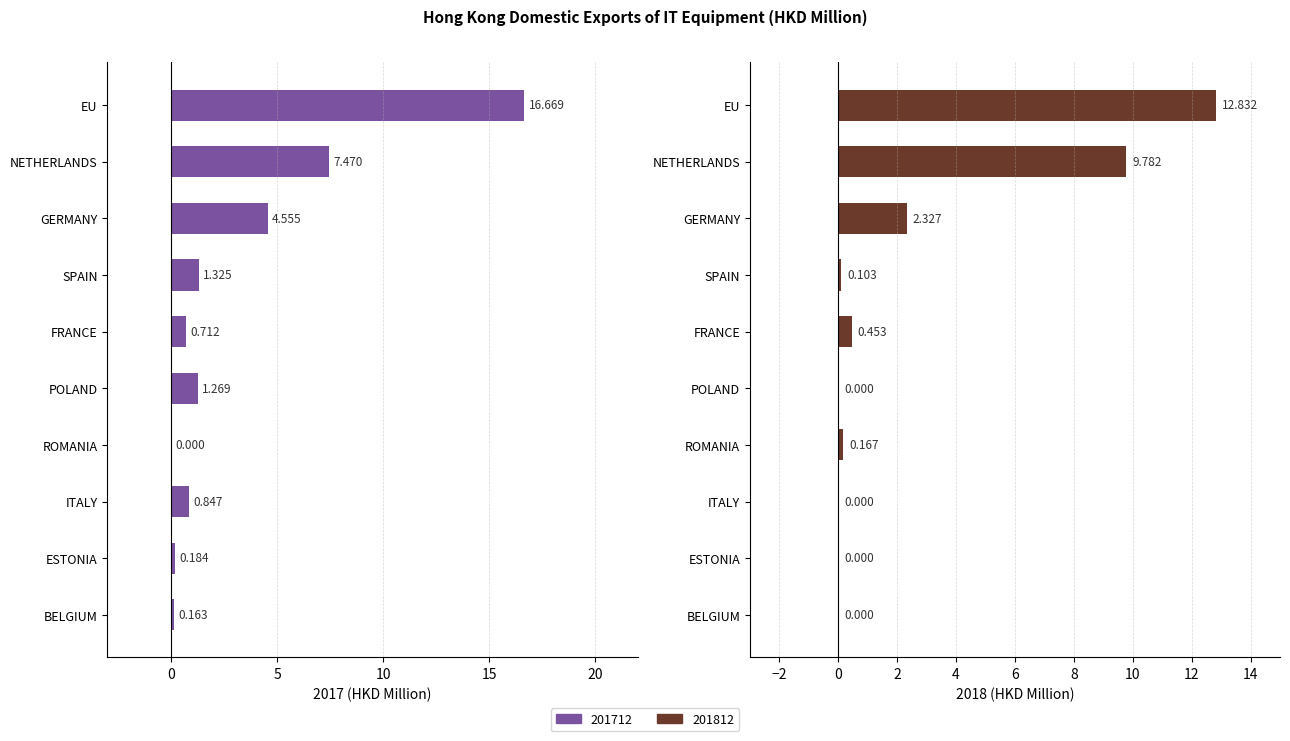

How many bars are there in each group?

2